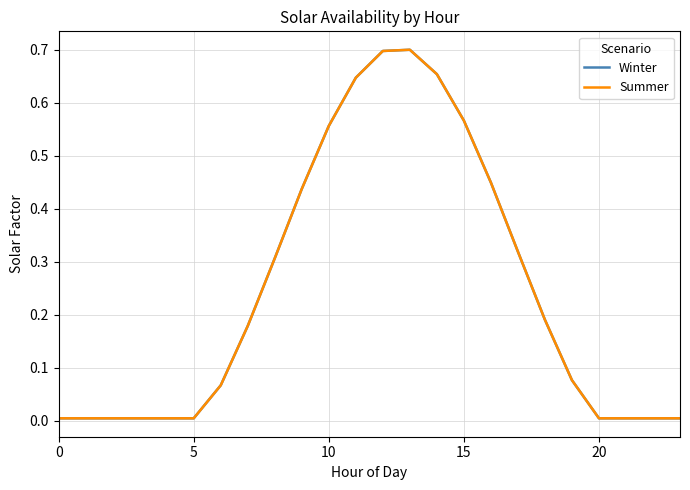

True or false: Winter and Summer cross at least once.

False